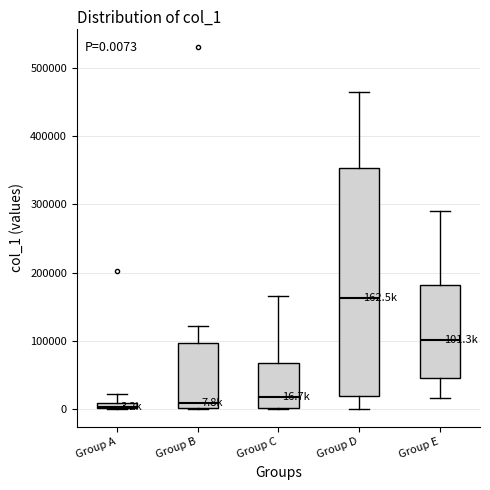

Which box's median line is the highest?

Group D